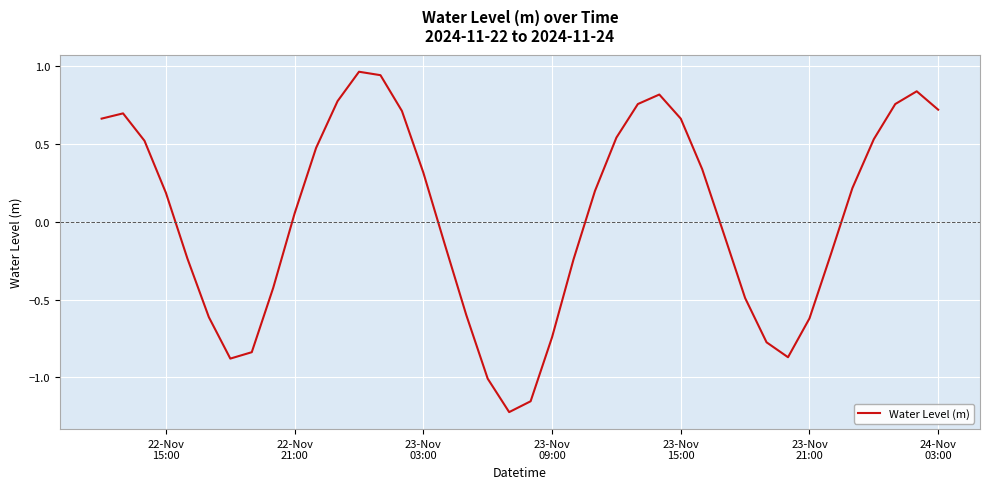

What is the difference between the maximum and minimum values?

2.2